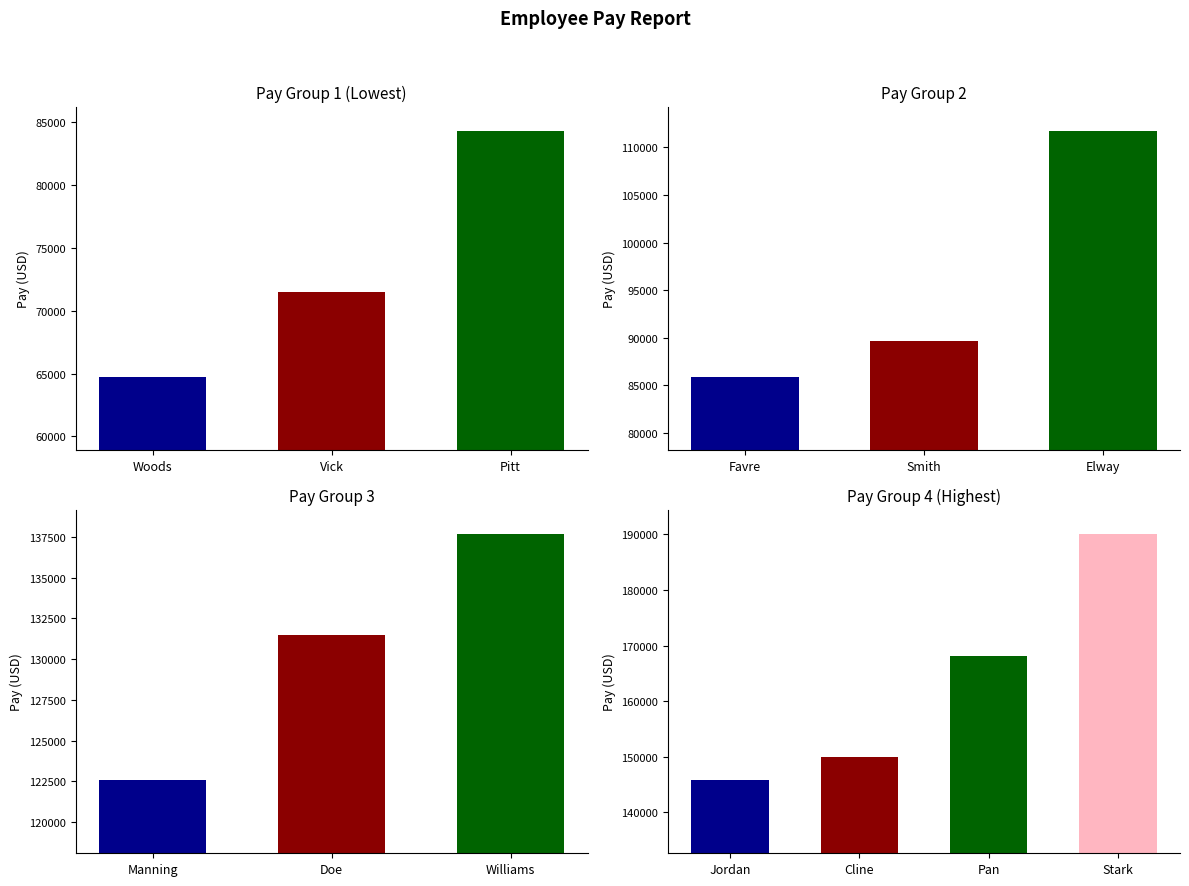

What is the difference between the values at Woods and Doe?

66748